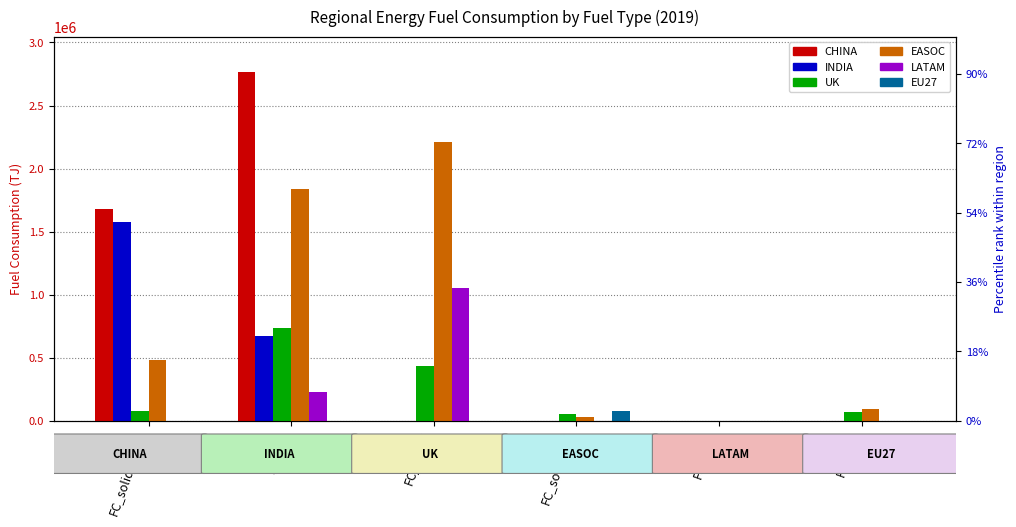

What are all the series names shown in the legend?

CHINA, INDIA, UK, EASOC, LATAM, EU27